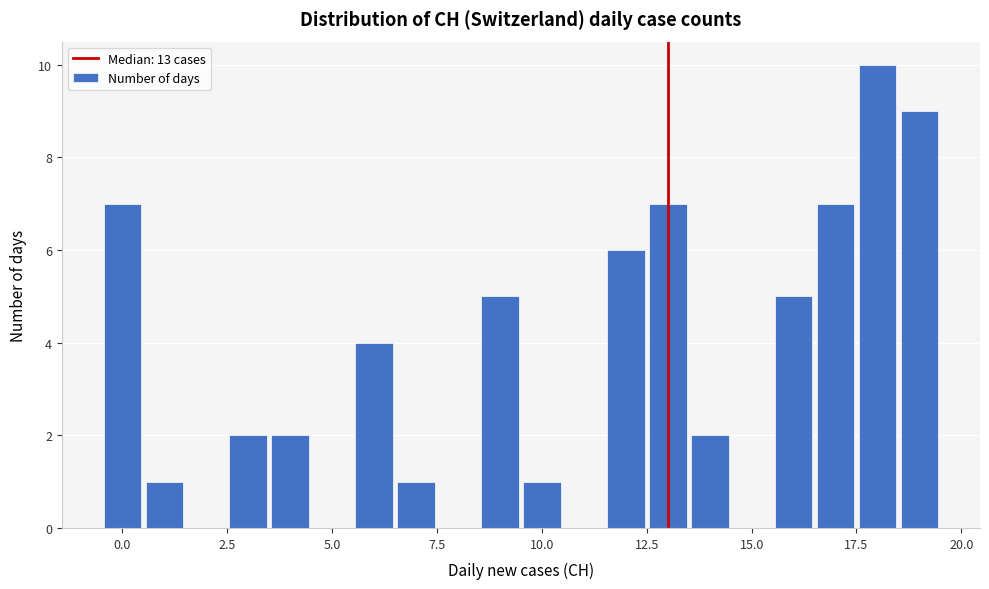

Around what value on the x-axis is the tallest bar? Give the approximate position of its centre, as read against the axis.

18.0